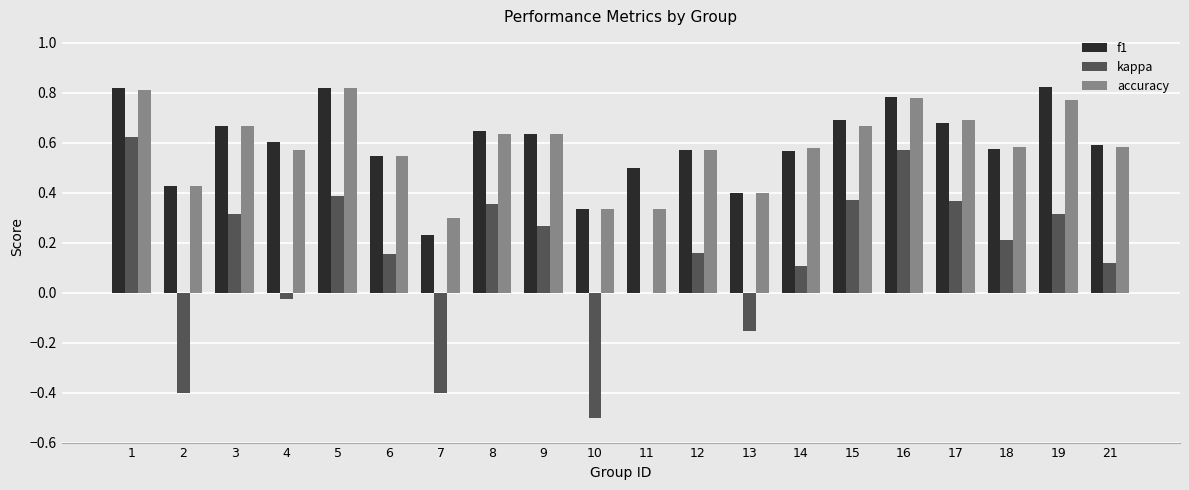

Where is kappa nearest to the value 0?

11